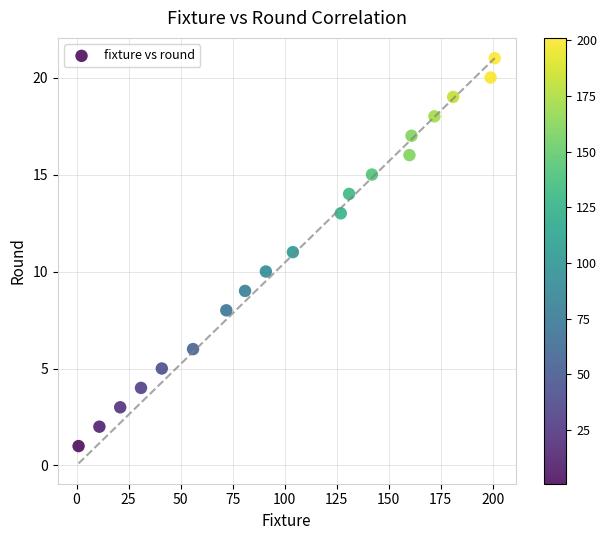

What is the range of X values (max minus min)?

200